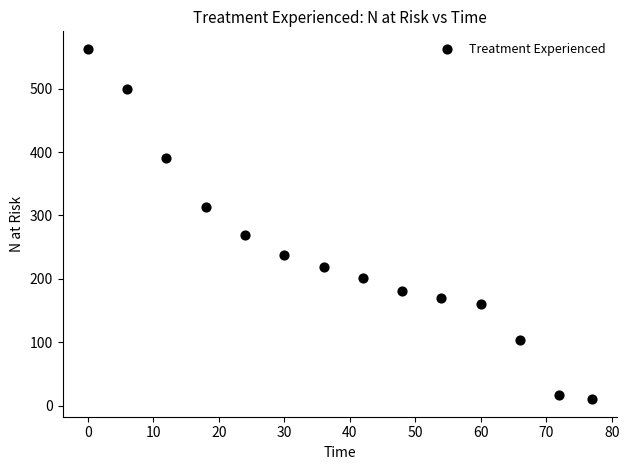

What Y value in the scatter plot is closest to 286?

269